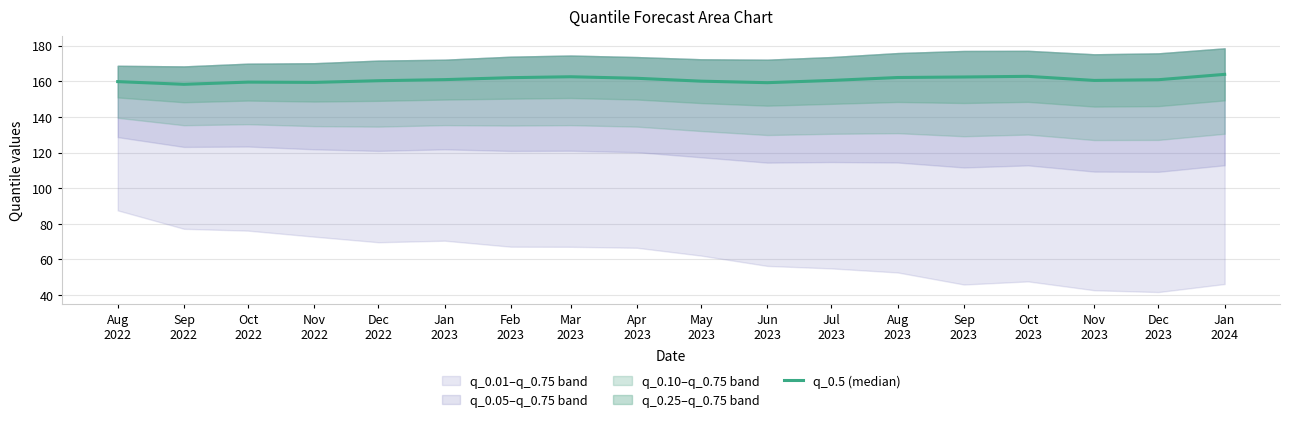

What is the ratio of the value at Feb
2023 to the value at Dec
2023?

1.0